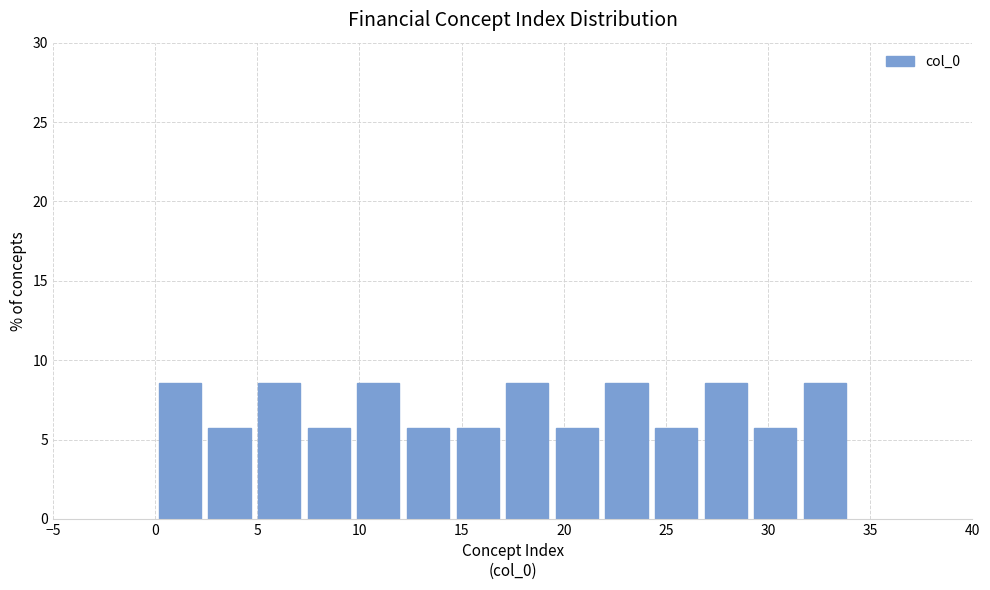

What is the height of the bar covering 29.0 to 31.5 on the x-axis? Neither the bar edges nor the heights are printed on the chart, so give them approximately, as read against the axes.

5.5